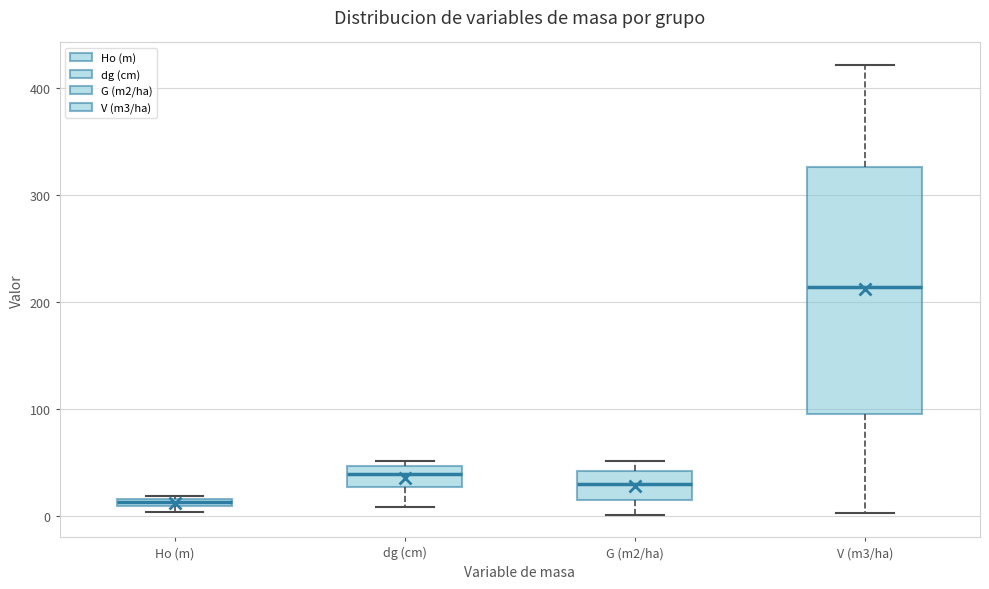

Which box has the lowest median line?

Ho (m)